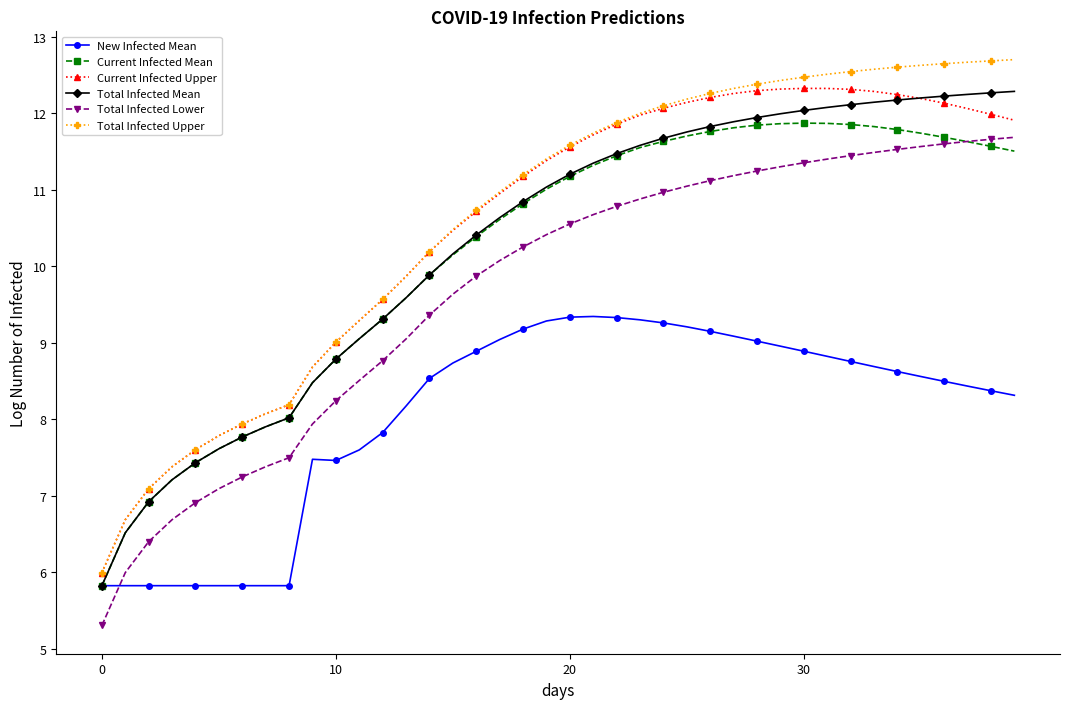

What is the minimum value shown in the chart?

5.3